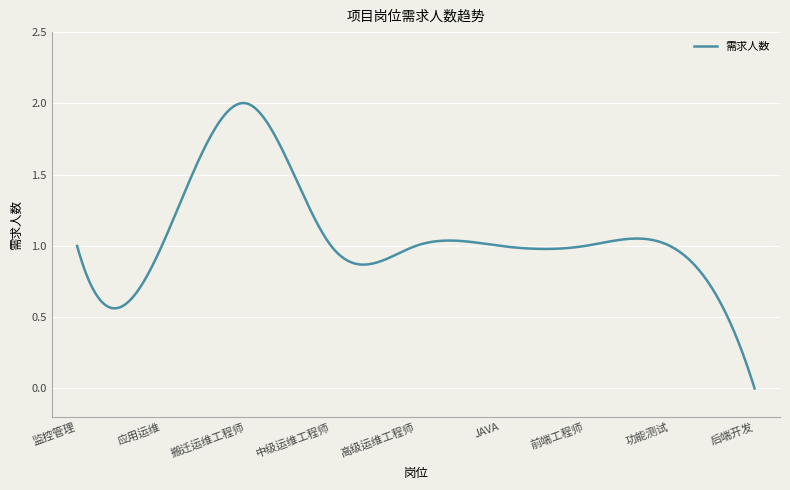

What is the difference between the second highest and minimum values?

1